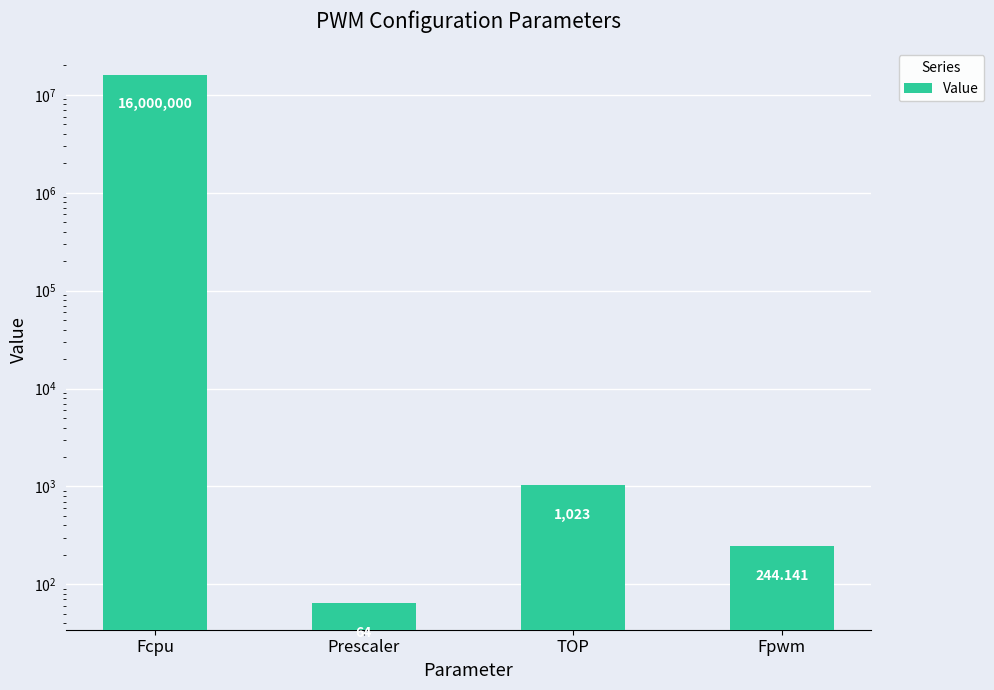

List the labels in order of value, smallest first.

Prescaler, Fpwm, TOP, Fcpu